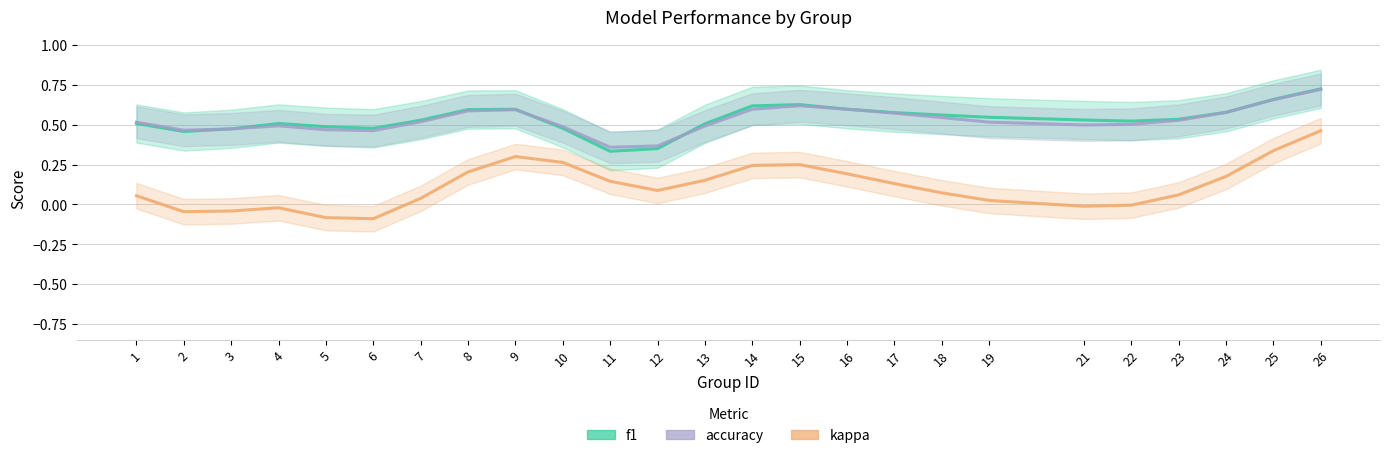

Is it true that kappa equals 0.2 at 15?

True